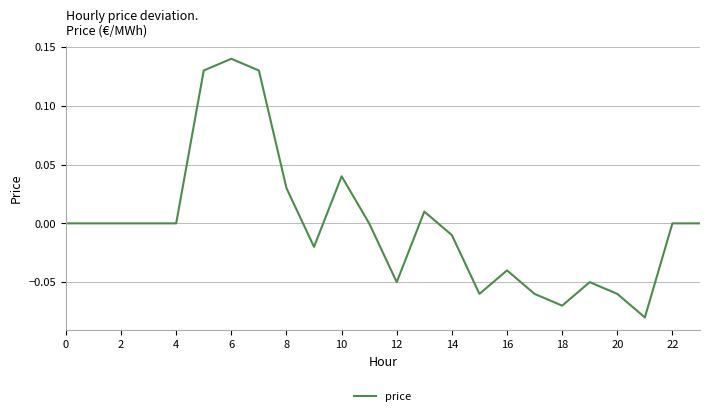

How many lines are shown in the chart?

1